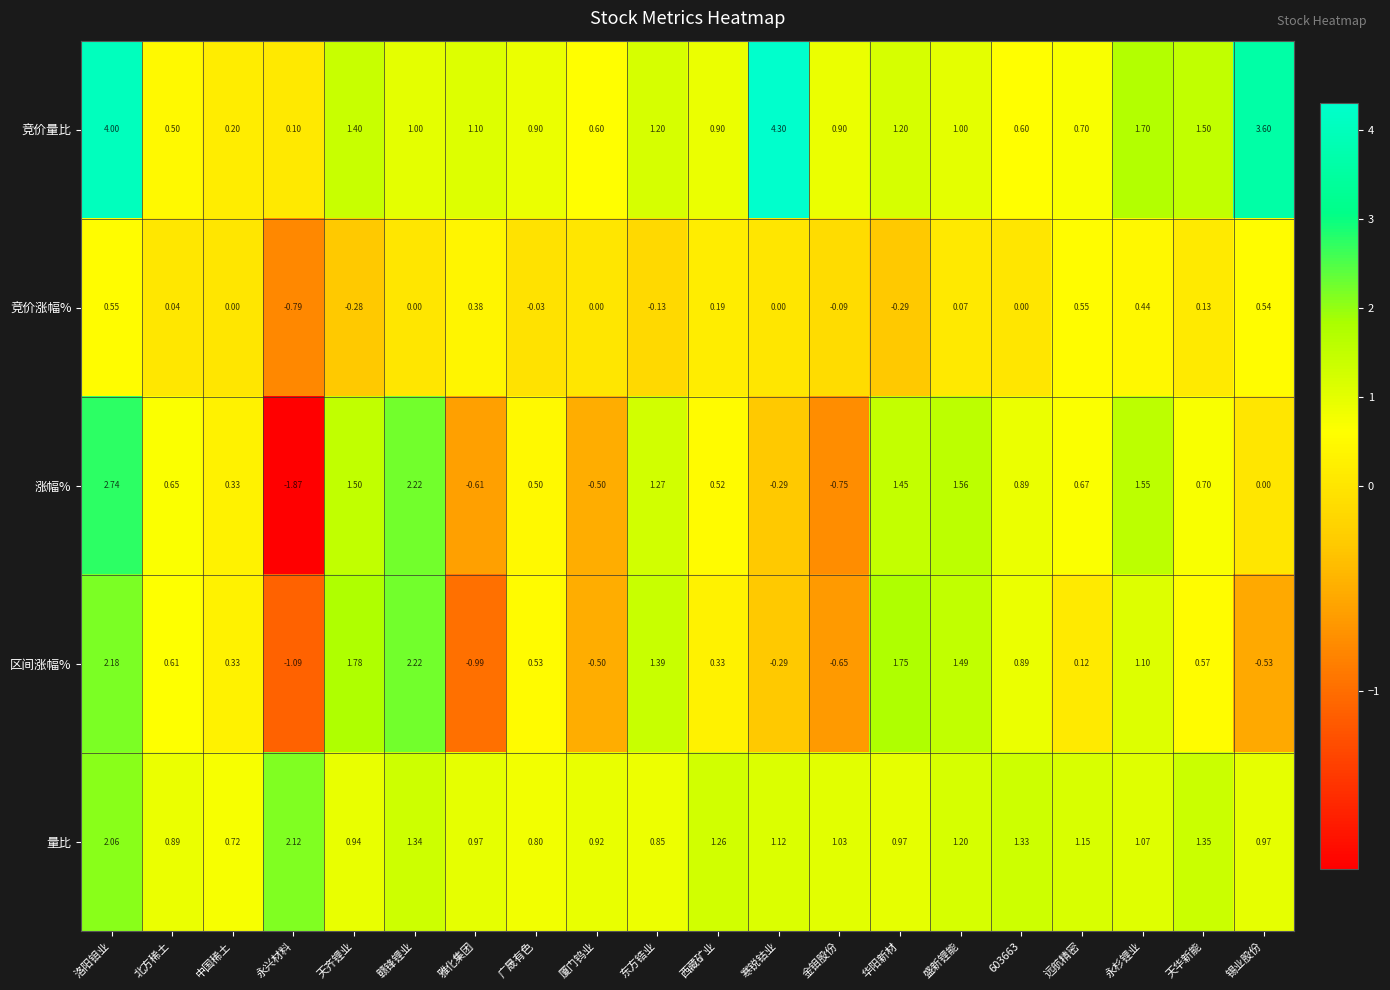

At how many categories does at least one series exceed 2?

5